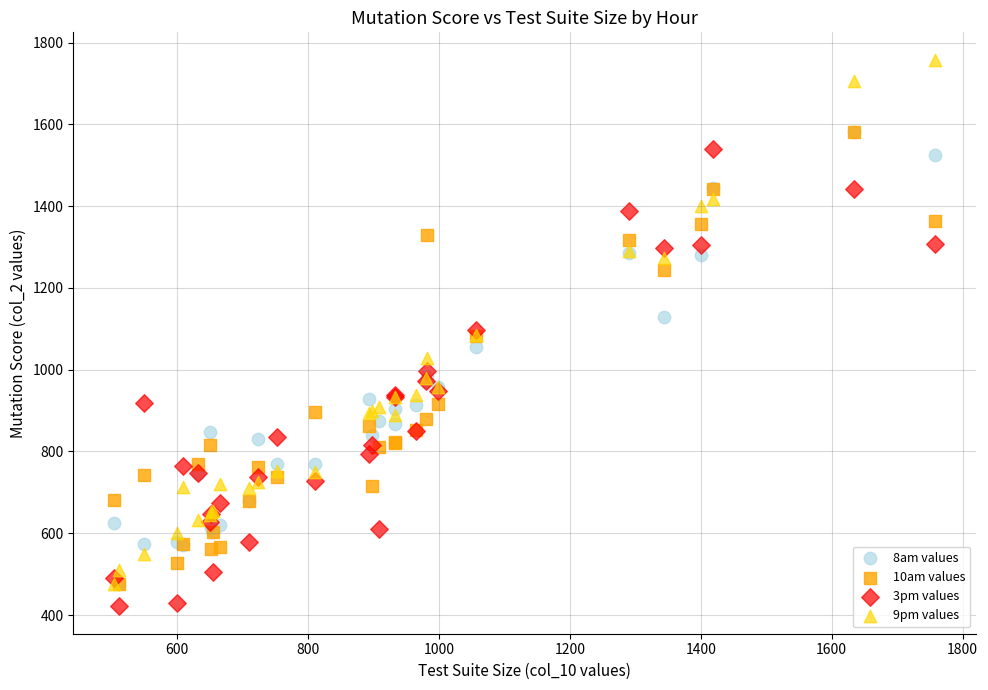

Which series reaches the maximum Y coordinate?

9pm values